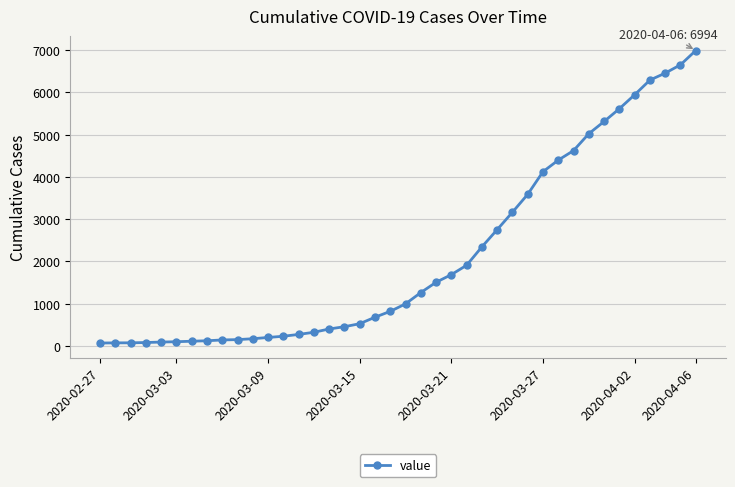

What is the greatest value displayed?

6994